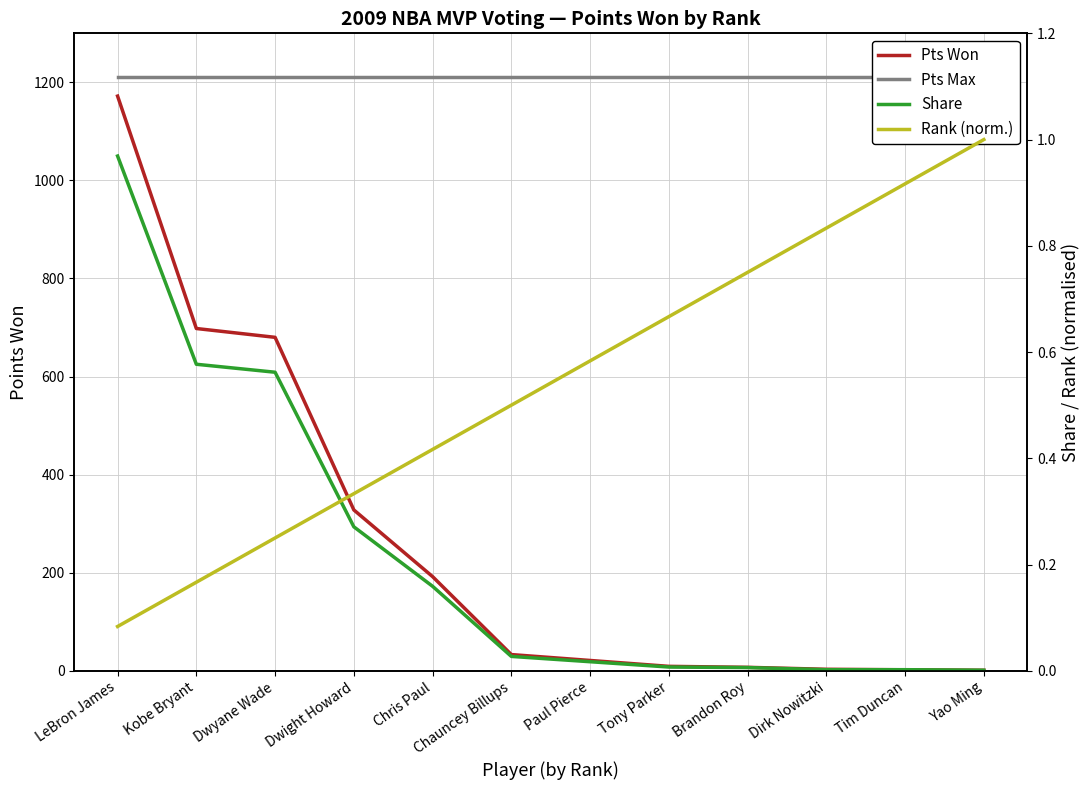

True or false: Share has more than 2 interior local peaks.

False